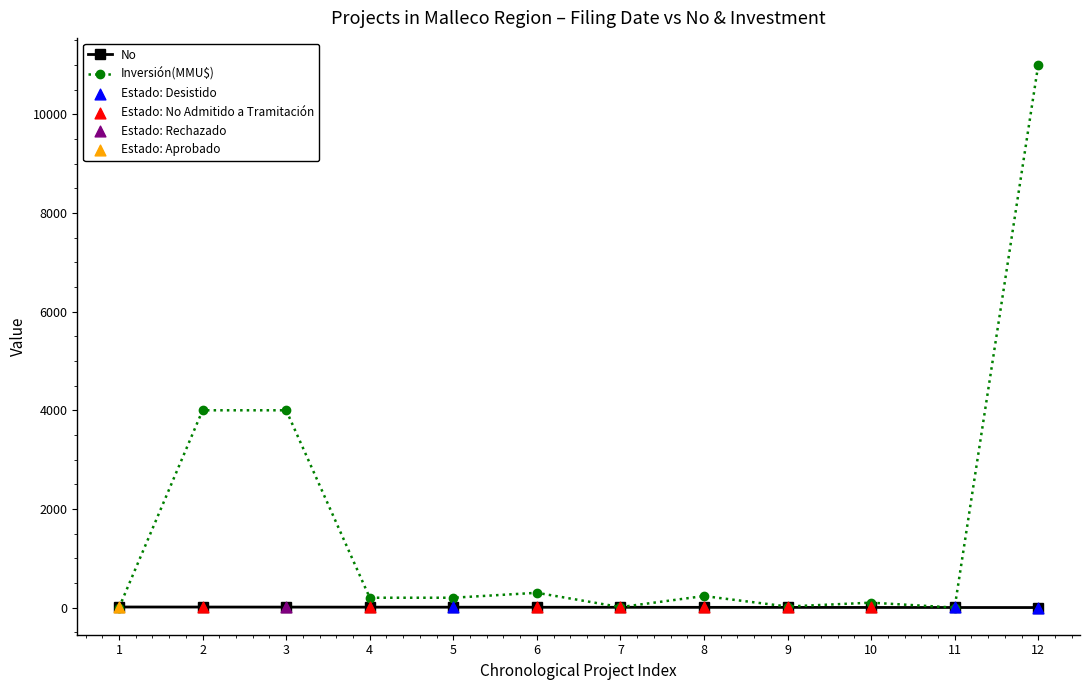

Which series has the largest range (max minus min)?

Inversión(MMU$)